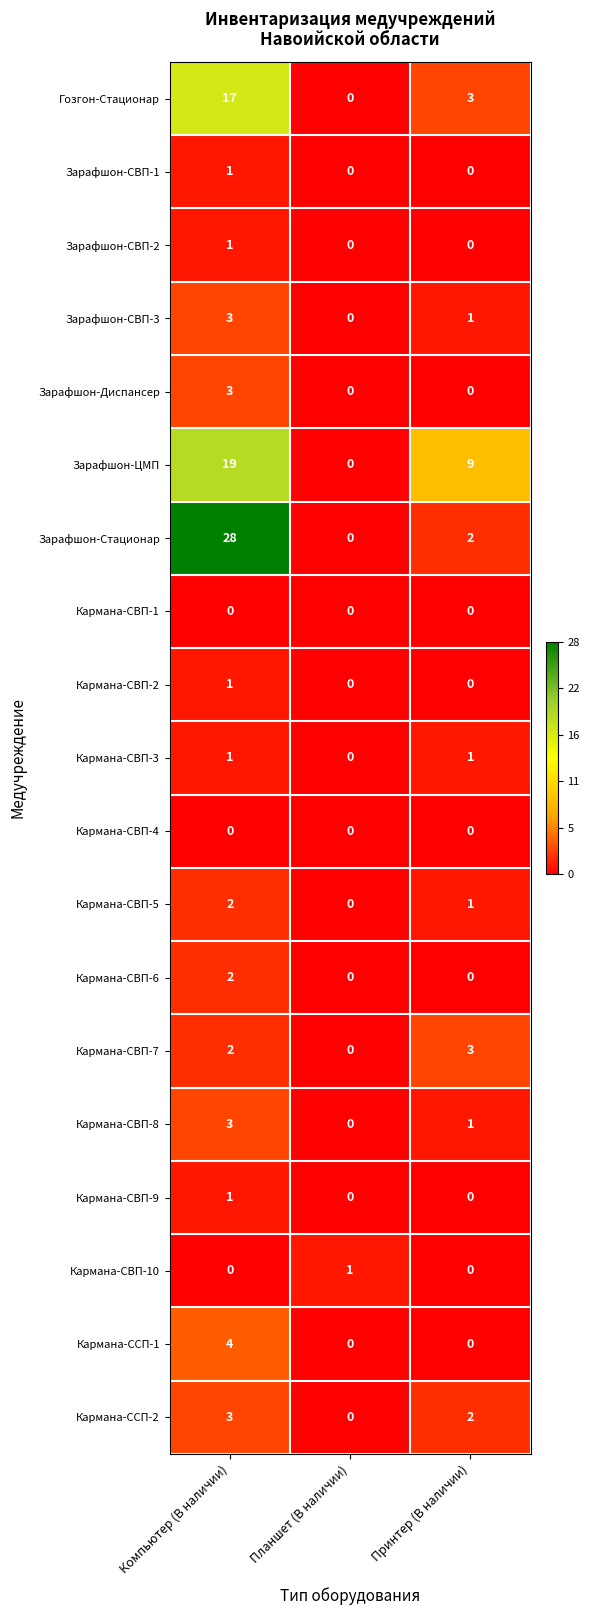

Between Компьютер (В наличии) and Принтер (В наличии), which series saw the biggest shift?

Зарафшон-Стационар